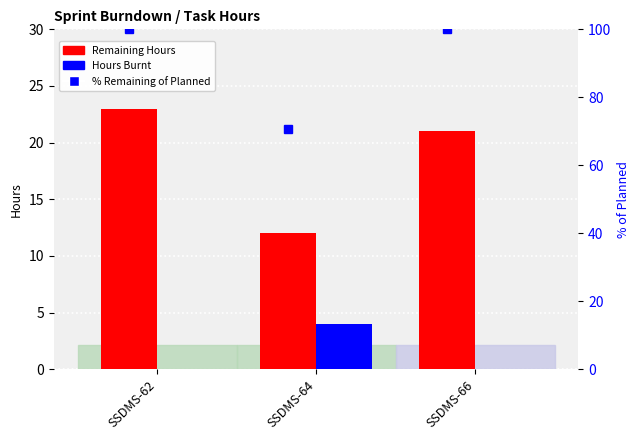

Which series has the widest spread of values?

% Remaining of Planned